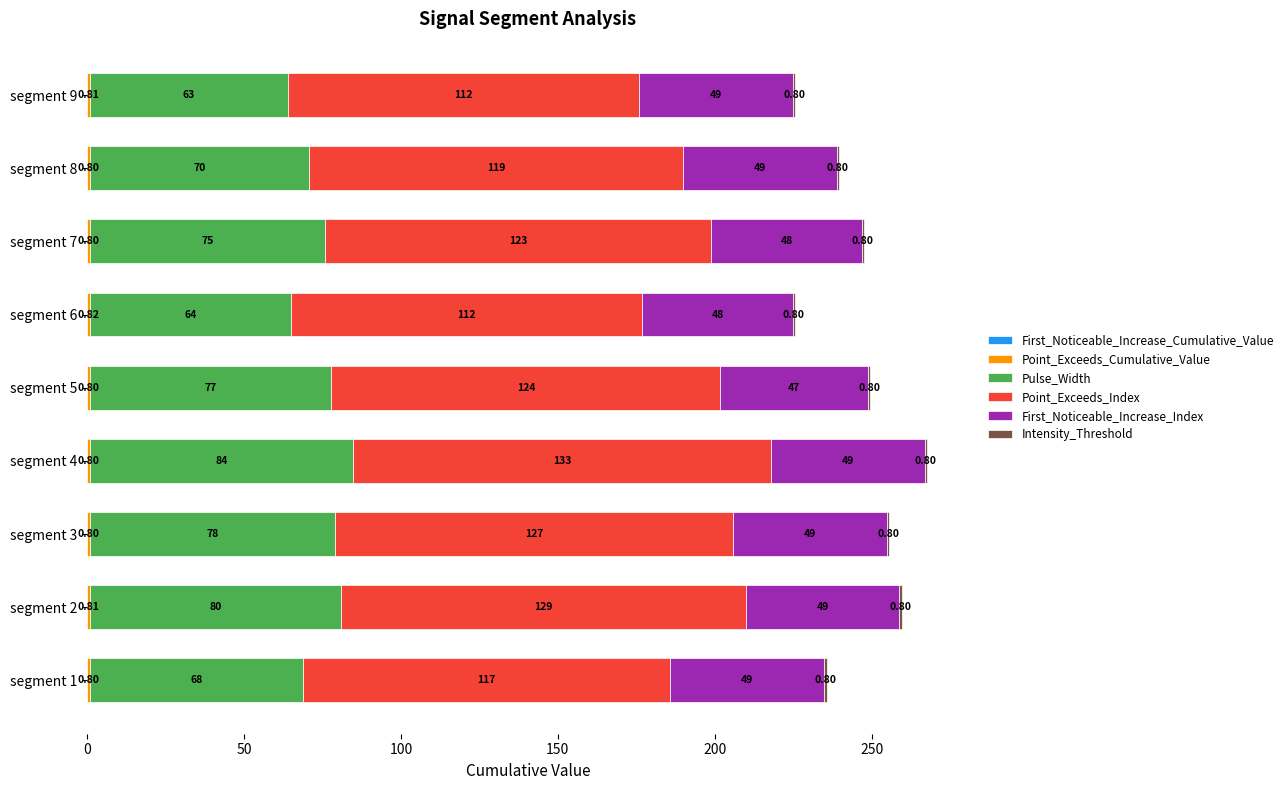

At which category is the sum across all series the highest?

segment 4